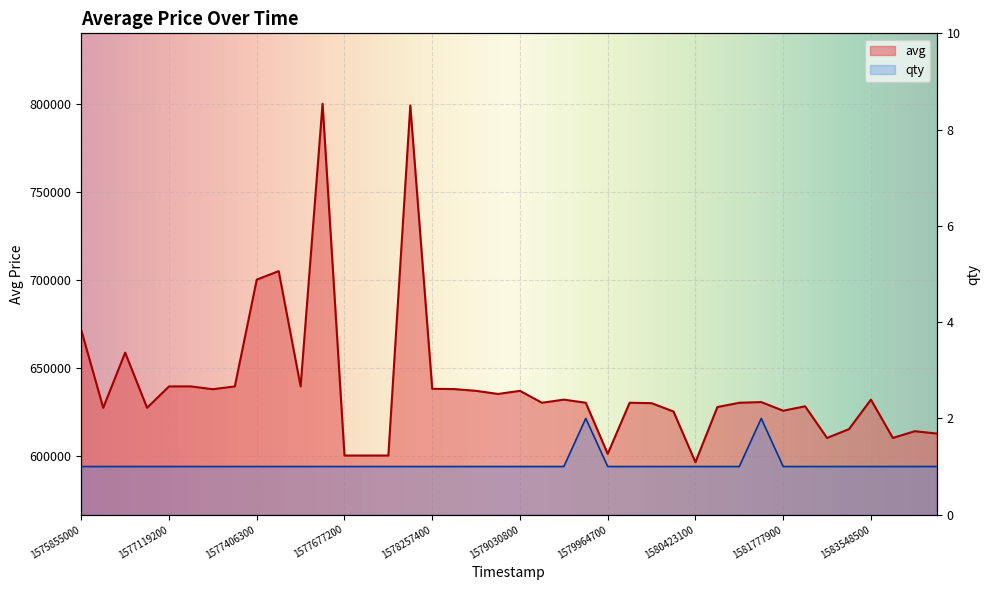

The avg series shows 849451 at 14. True or false?

False